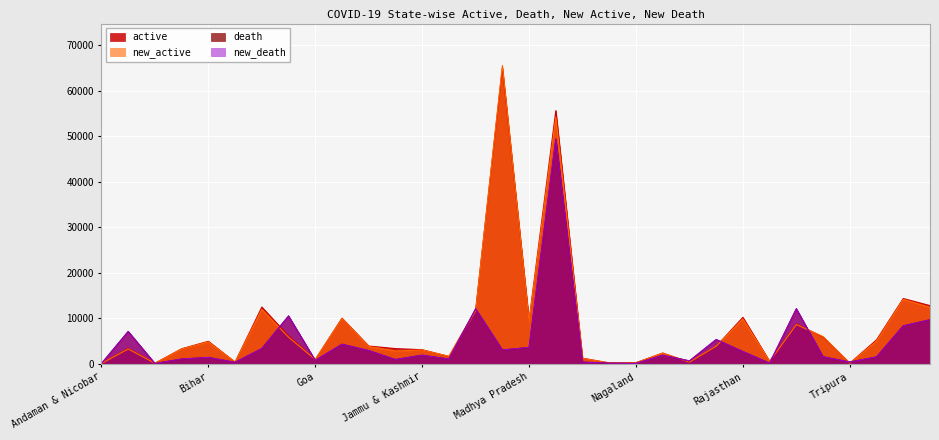

True or false: death and new_active intersect in this chart.

True